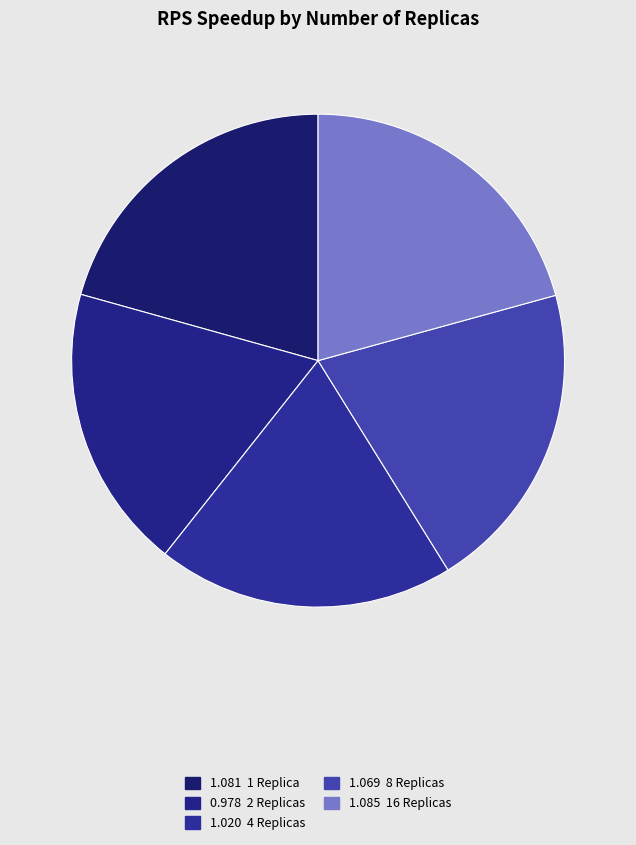

Rank the categories by value from highest to lowest.

16 Replicas, 1 Replica, 8 Replicas, 4 Replicas, 2 Replicas